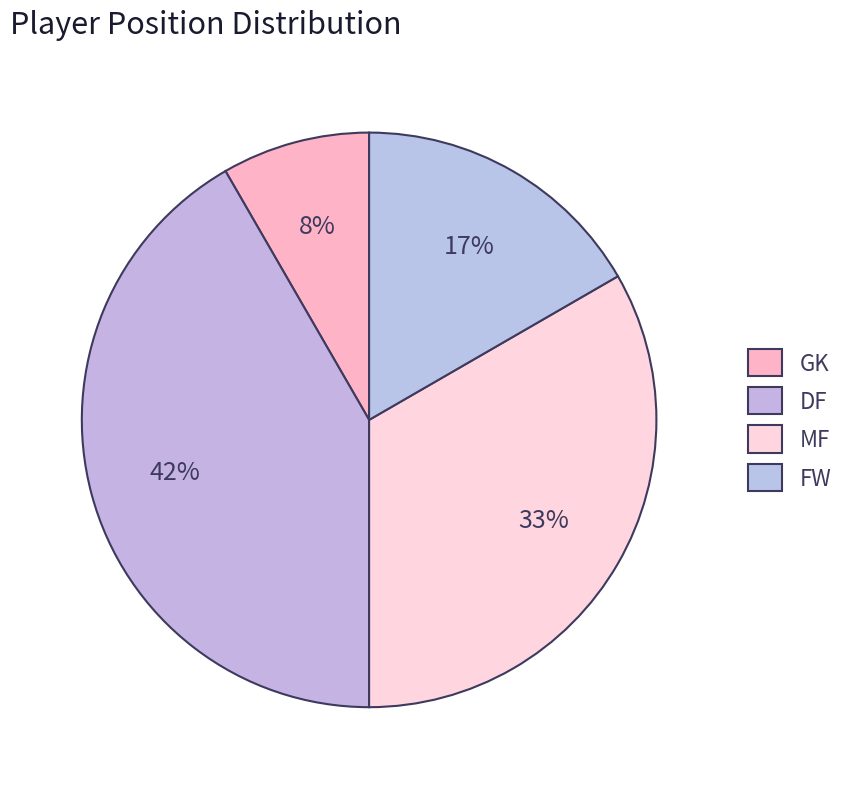

Count the number of slices in the pie.

4